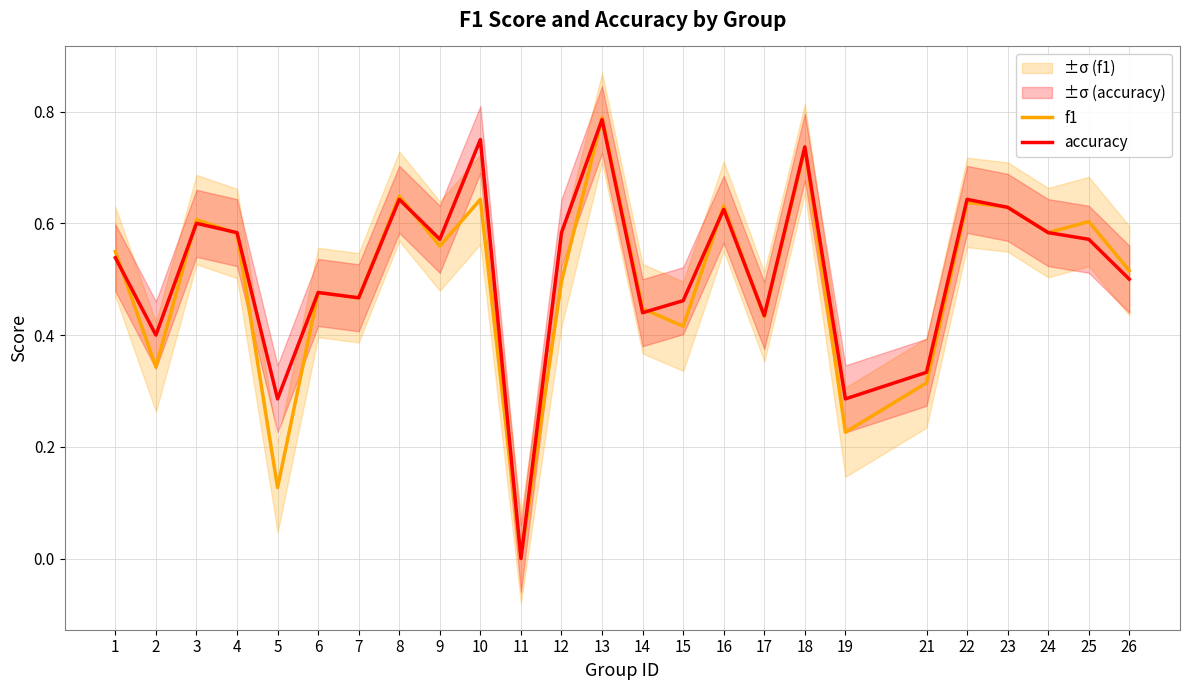

True or false: accuracy has a value of 0.1 at 21.

False